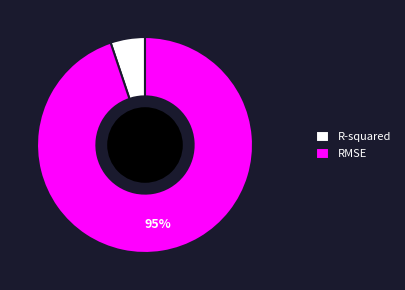

Is the sum of RMSE and R-squared greater than half?

Yes